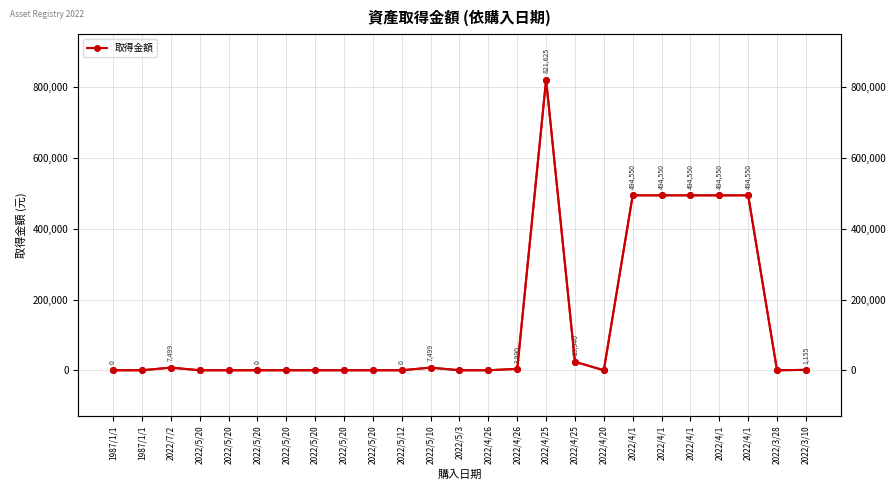

What is the difference between the maximum and minimum values?

821625.0